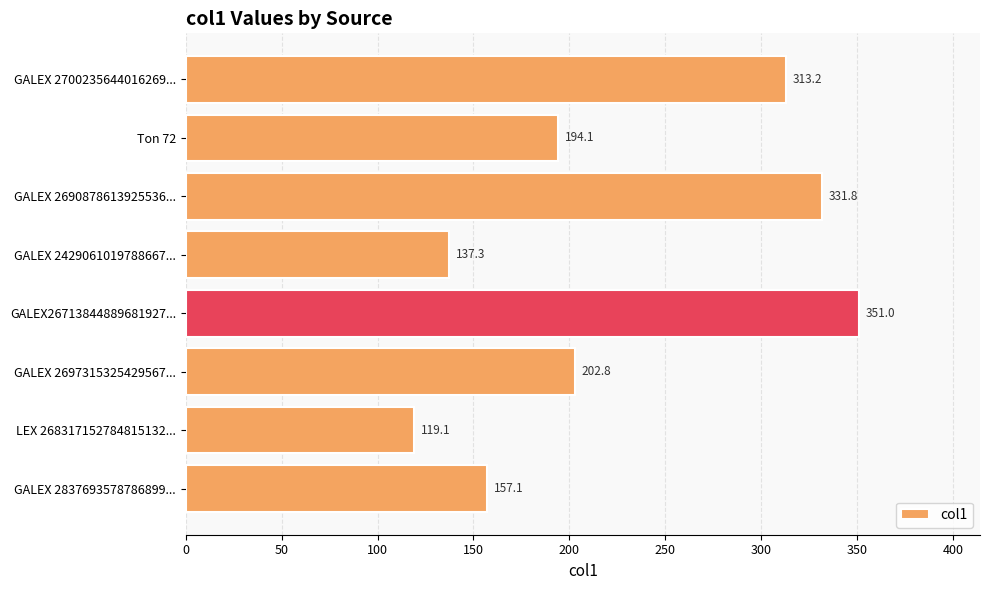

Is it true that the value at GALEX 2837693578786899... is 157.1?

True